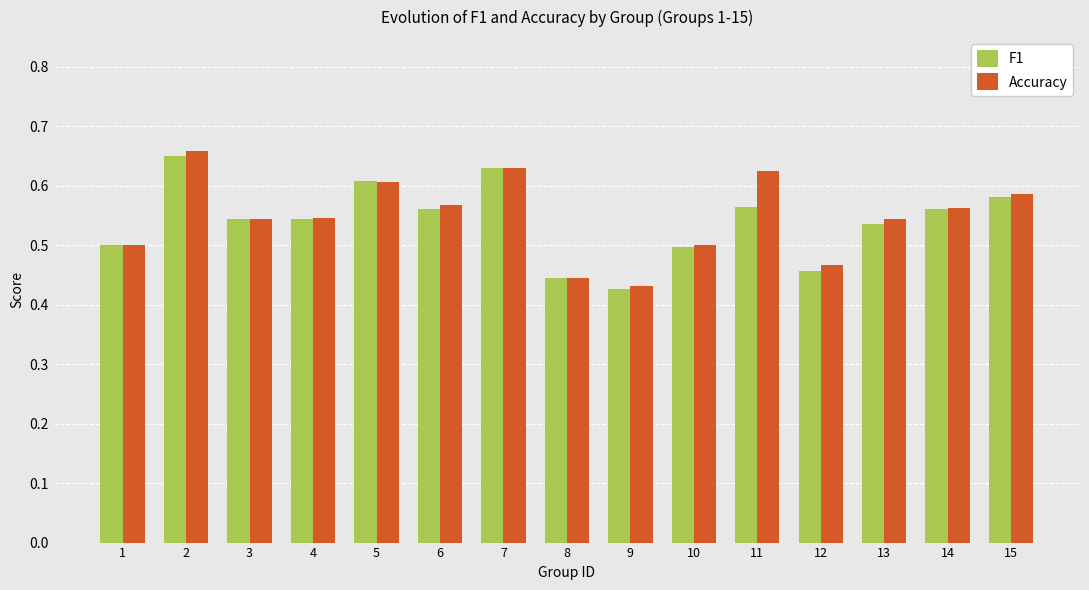

What is the difference between the maximum and minimum values in the Accuracy series?

0.2